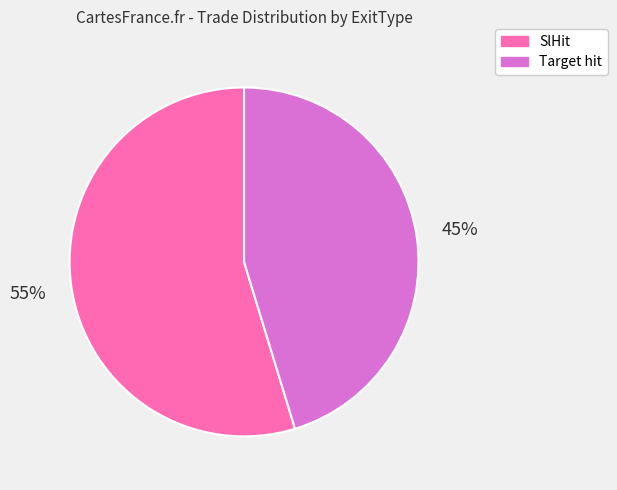

The Target hit slice represents 38% of the pie. True or false?

False